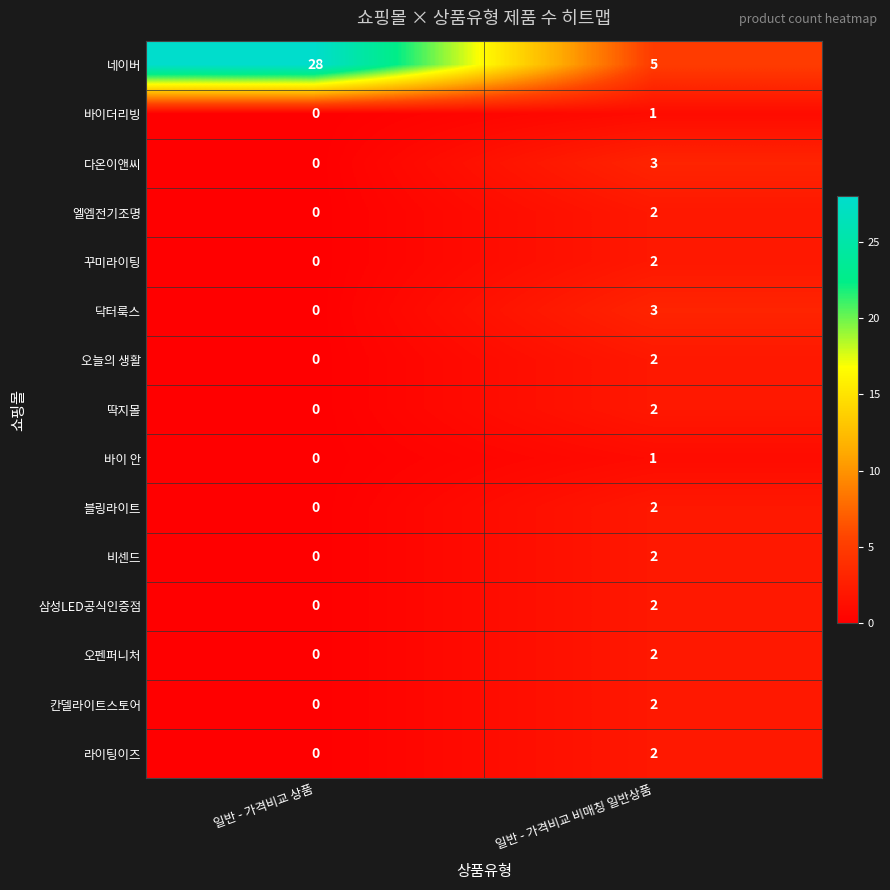

At which label is 칸델라이트스토어 closest to 1?

일반 - 가격비교 상품